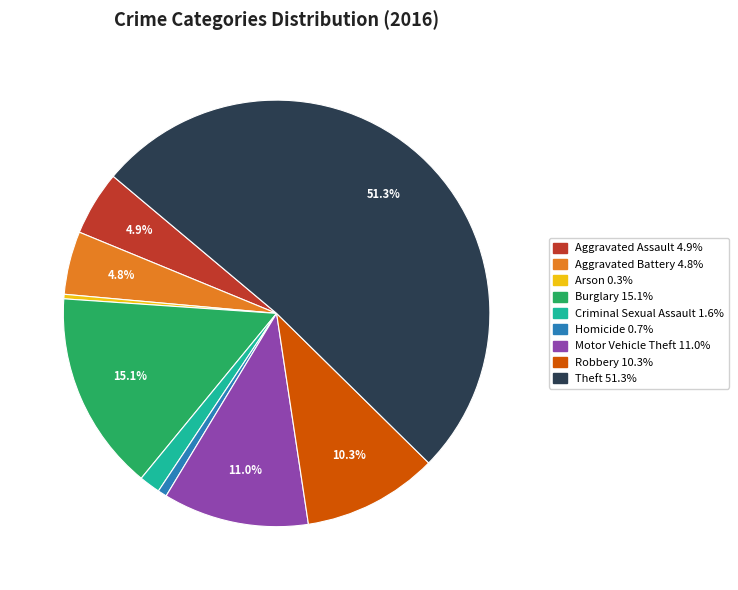

What percentage is NOT represented by Burglary?

84.9%